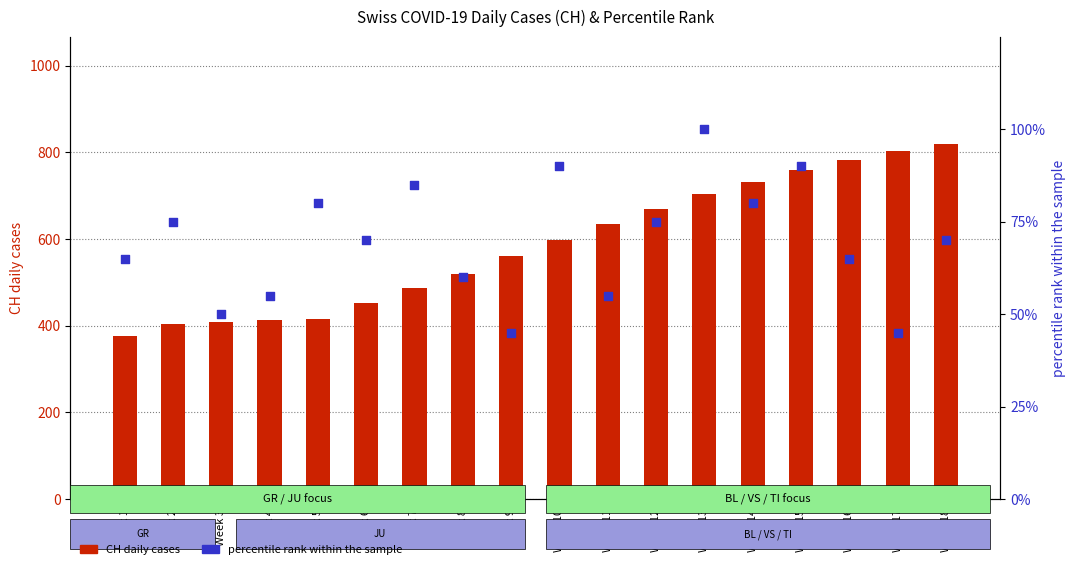

Which series contains the lowest Y value?

percentile rank